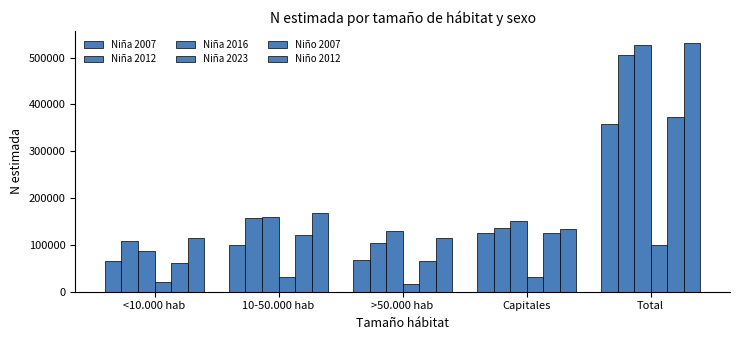

Does the chart contain stacked bars?

No